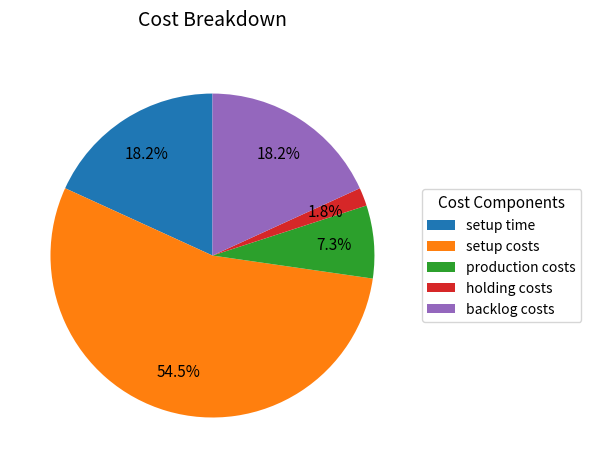

To the nearest percent, what percentage of the pie is setup time?

18%